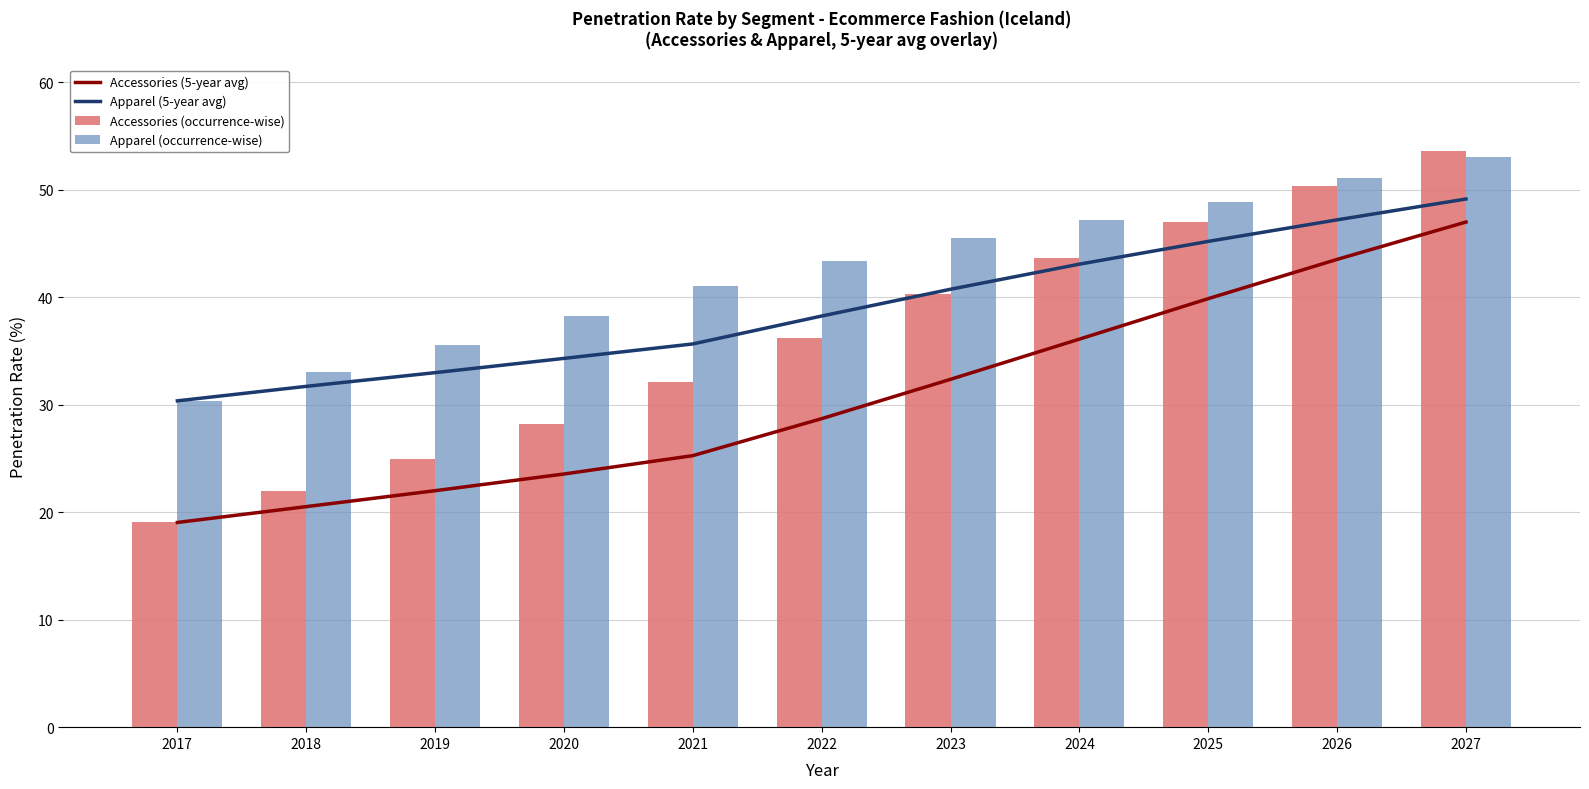

What is the sum of all Apparel (occurrence-wise) values?

467.3